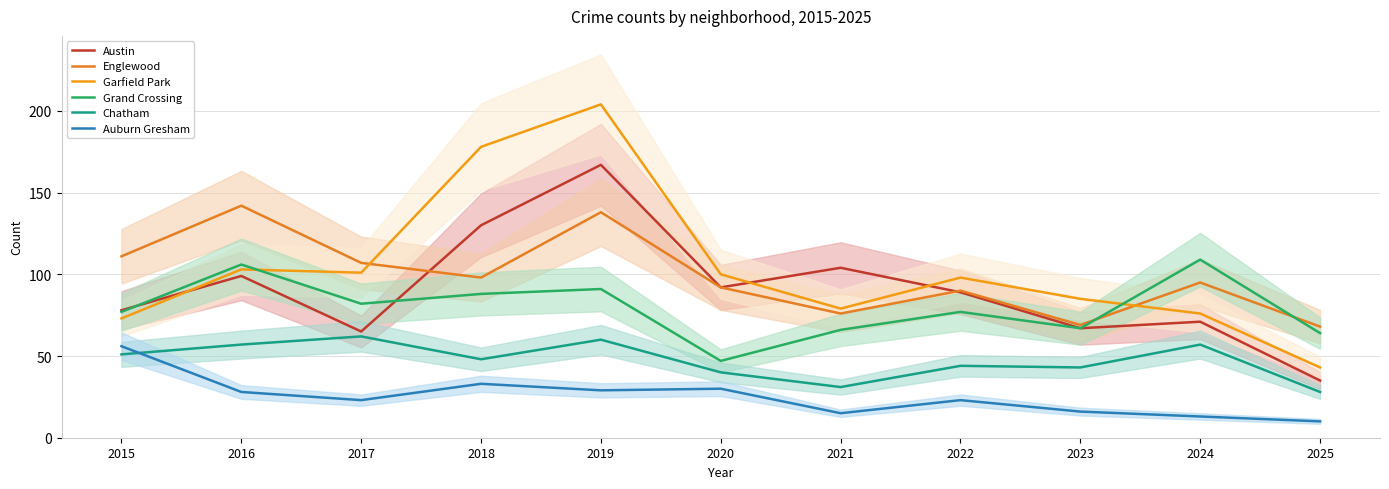

At which label does Auburn Gresham first exceed 23?

2015